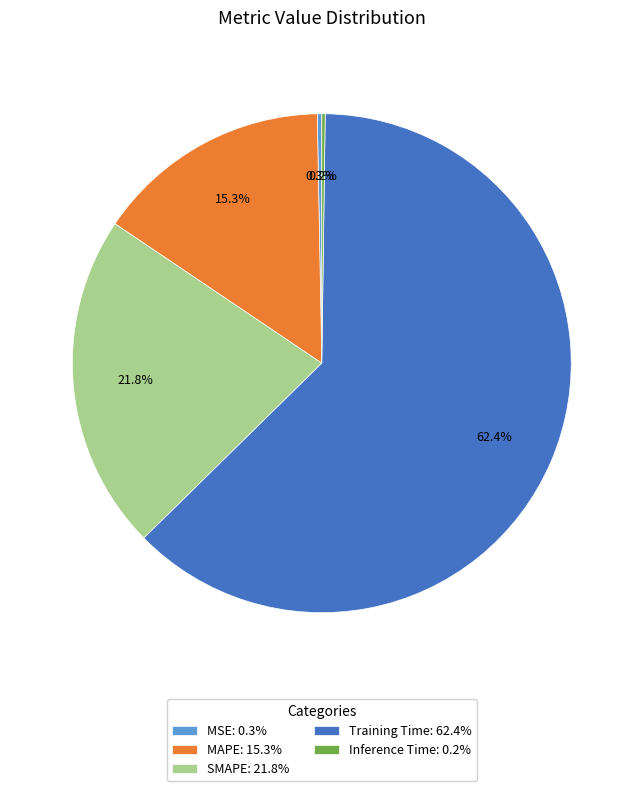

Between MSE and MAPE, which is larger?

MAPE